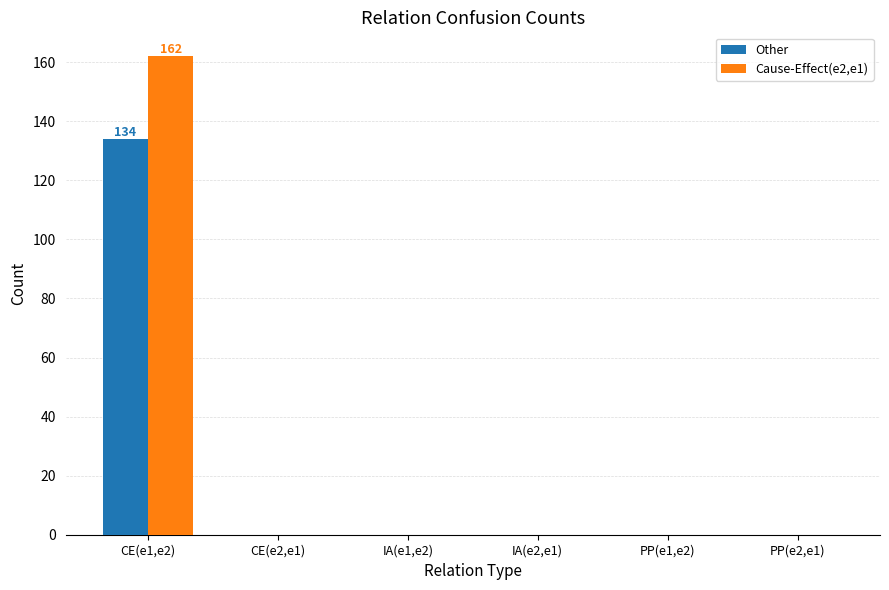

What is the maximum value shown in the chart?

162